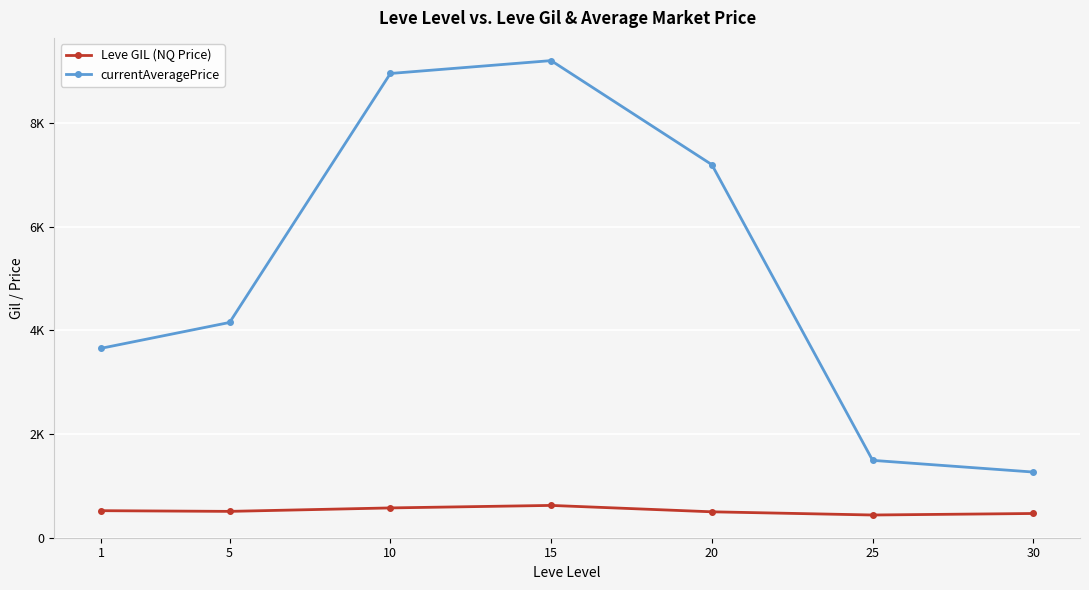

List the series in order of their peak value, lowest first.

Leve GIL (NQ Price), currentAveragePrice